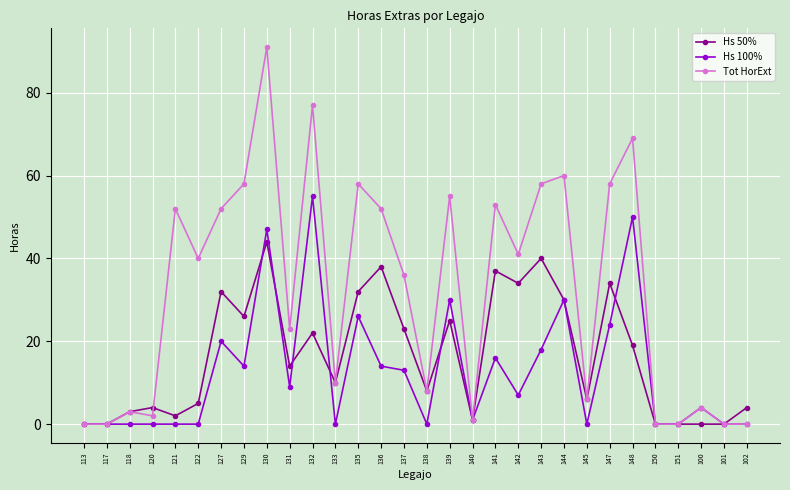

Reading right to left, extract all data points from this chart.

Hs 50%: 4	0	0	0	0	19	34	6	30	40	34	37	1	25	8	23	38	32	10	22	14	44	26	32	5	2	4	3	0	0
Hs 100%: 0	0	4	0	0	50	24	0	30	18	7	16	1	30	0	13	14	26	0	55	9	47	14	20	0	0	0	0	0	0
Tot HorExt: 0	0	4	0	0	69	58	6	60	58	41	53	1	55	8	36	52	58	10	77	23	91	58	52	40	52	2	3	0	0